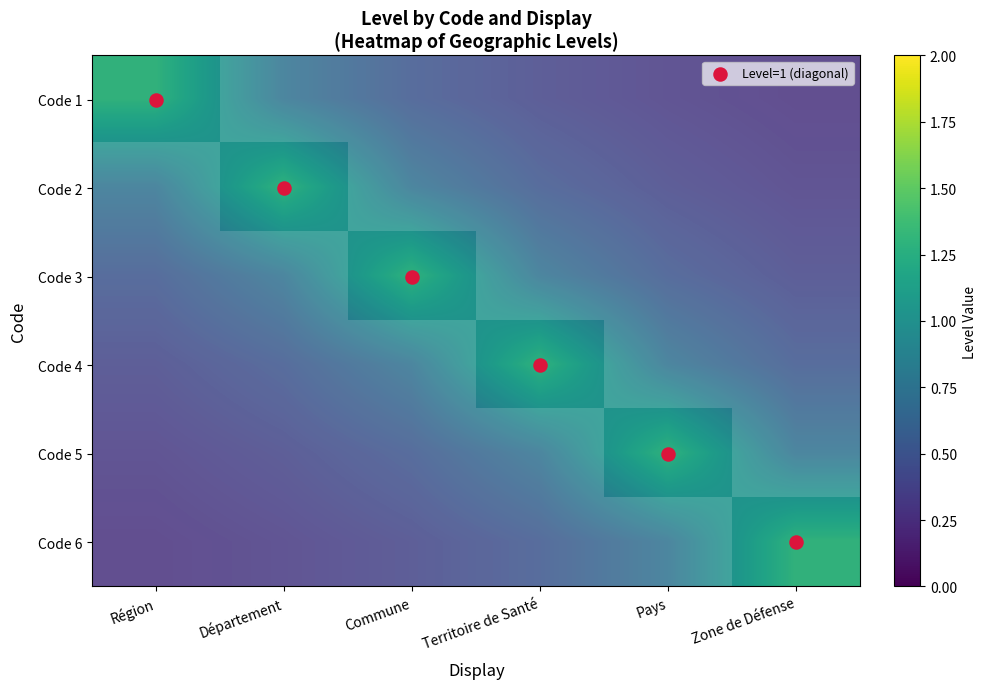

Between Commune and Pays, which series saw the biggest shift?

Level=1 (diagonal)